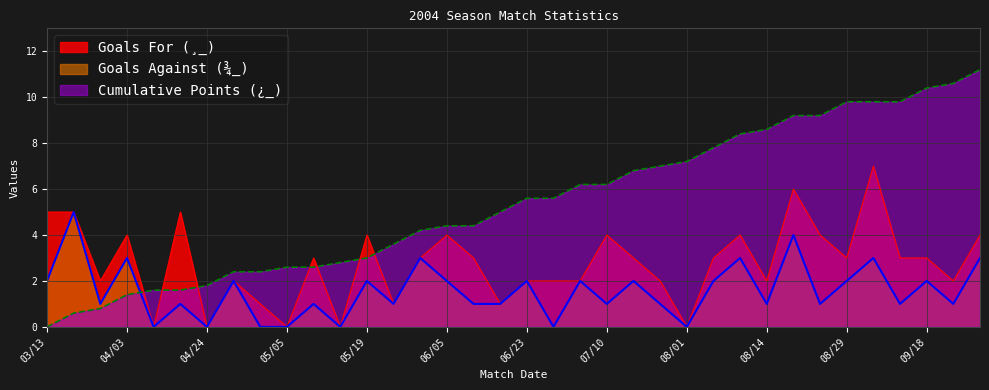

What is the greatest value displayed?

11.2